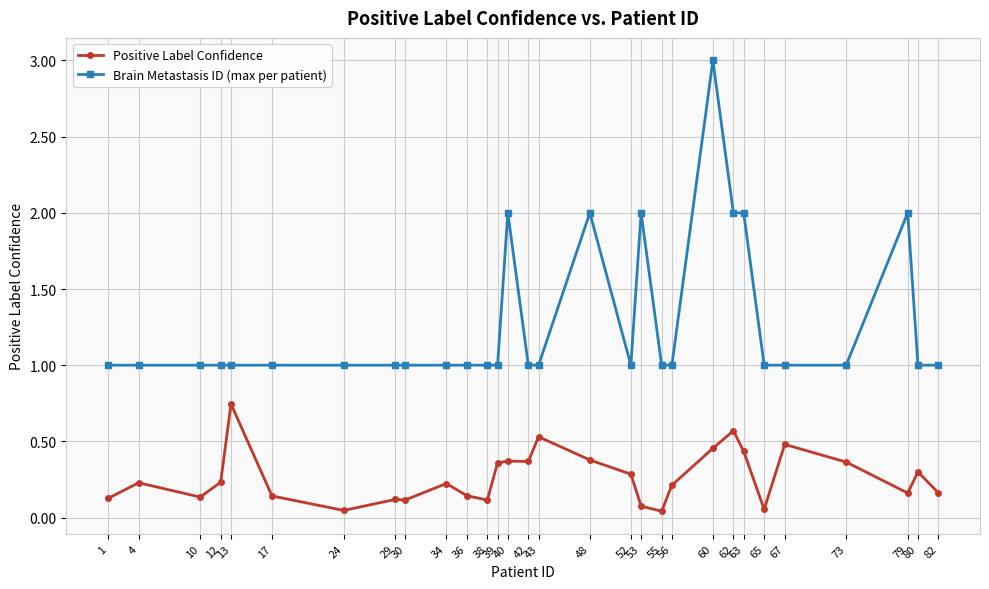

What is the maximum value shown in the chart?

3.0